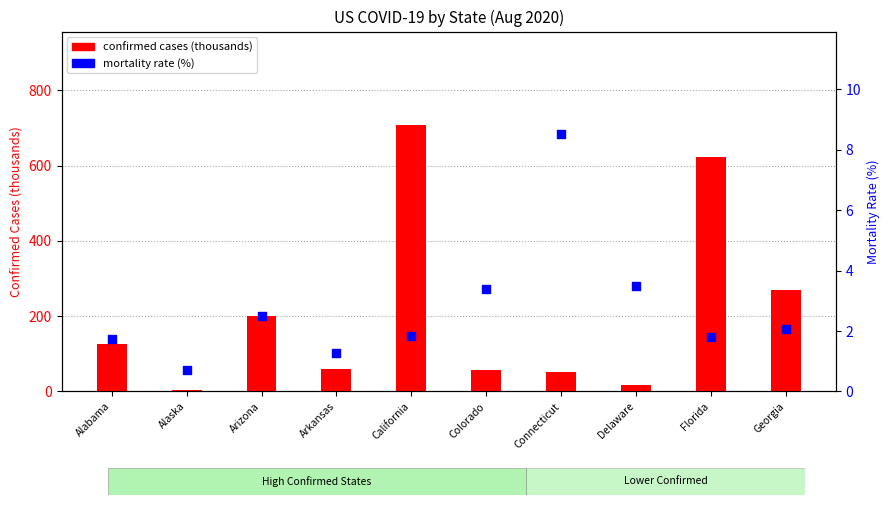

At how many categories does at least one series exceed 649?

1